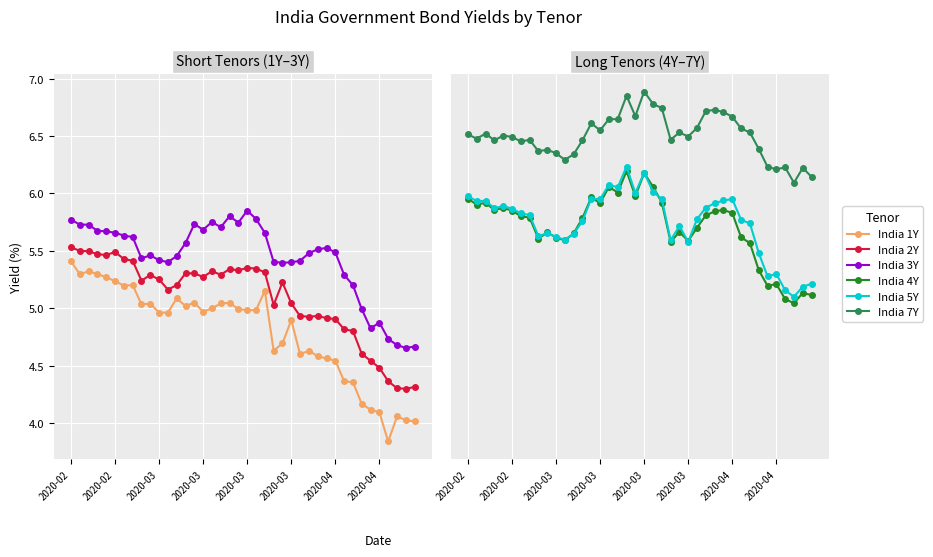

At which category does India 5Y reach its first local peak?

2020-03